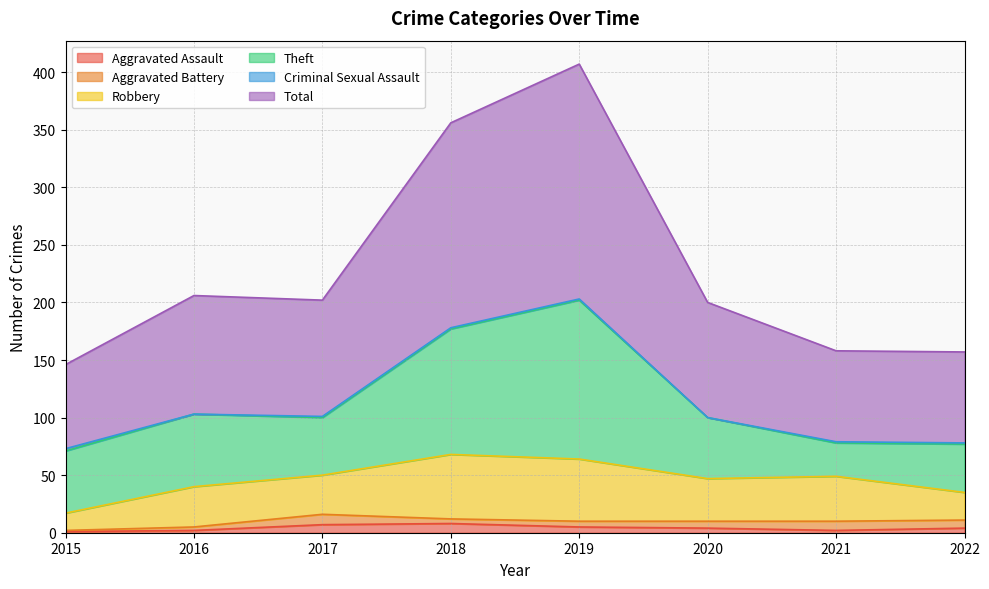

At which category is the sum across all series the highest?

2019